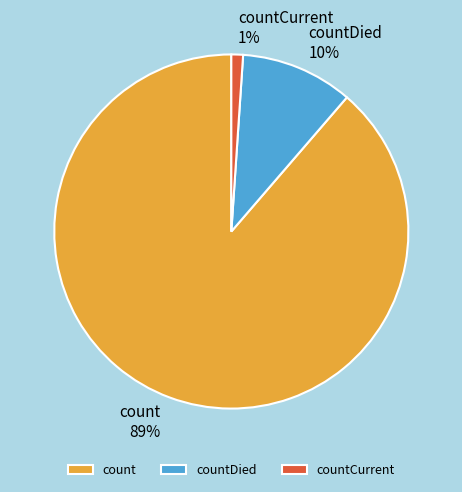

How many segments does this pie chart have?

3